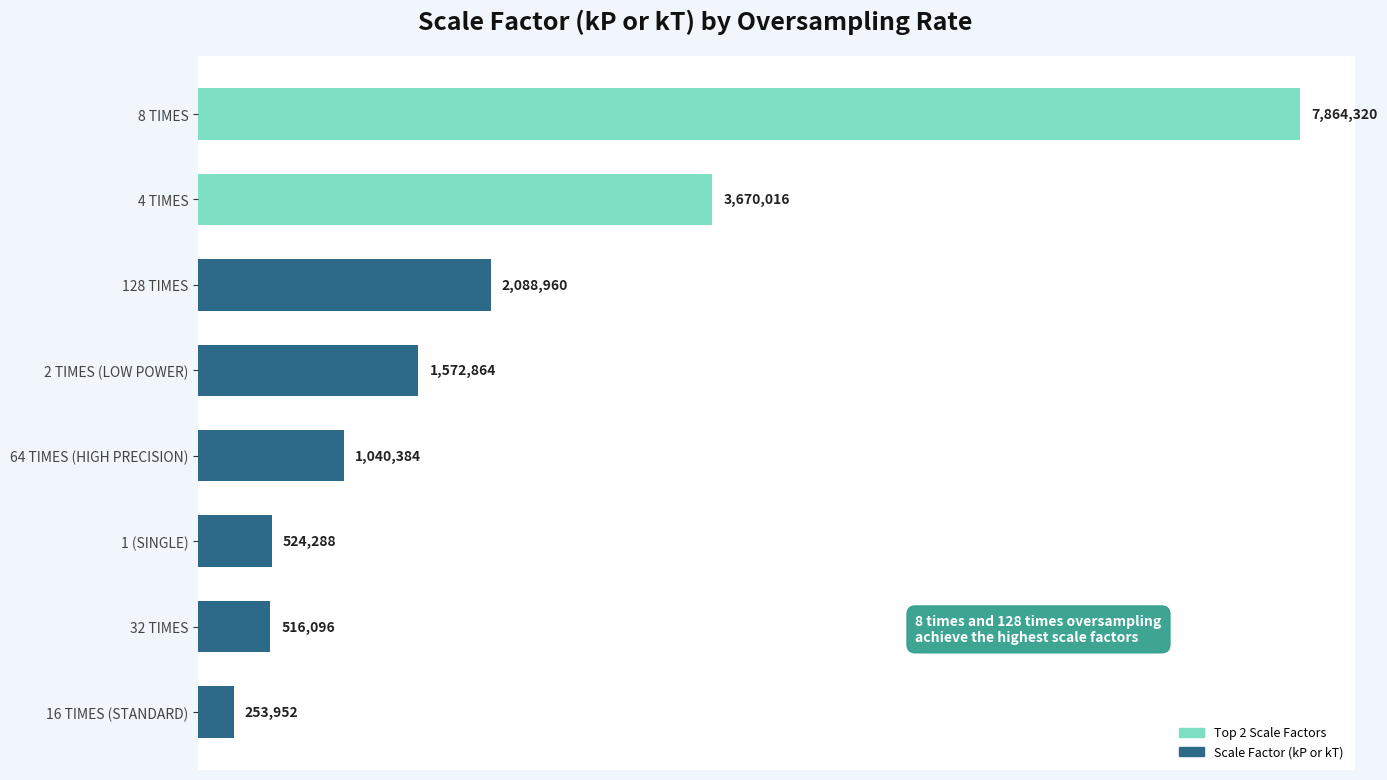

Reading bottom to top, extract all data points from this chart.

16 TIMES (STANDARD)=253952	32 TIMES=516096	1 (SINGLE)=524288	64 TIMES (HIGH PRECISION)=1040384	2 TIMES (LOW POWER)=1572864	128 TIMES=2088960	4 TIMES=3670016	8 TIMES=7864320